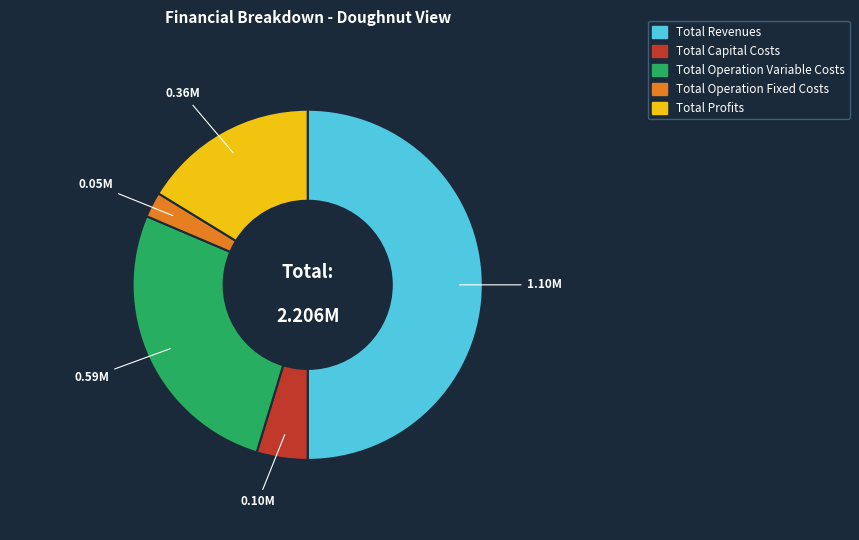

Which has a higher value, Total Operation Fixed Costs or Total Profits?

Total Profits